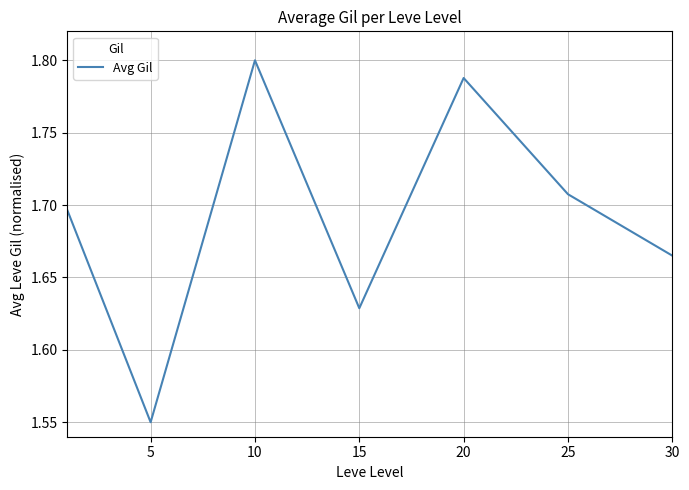

What is the sum of all values?

11.8